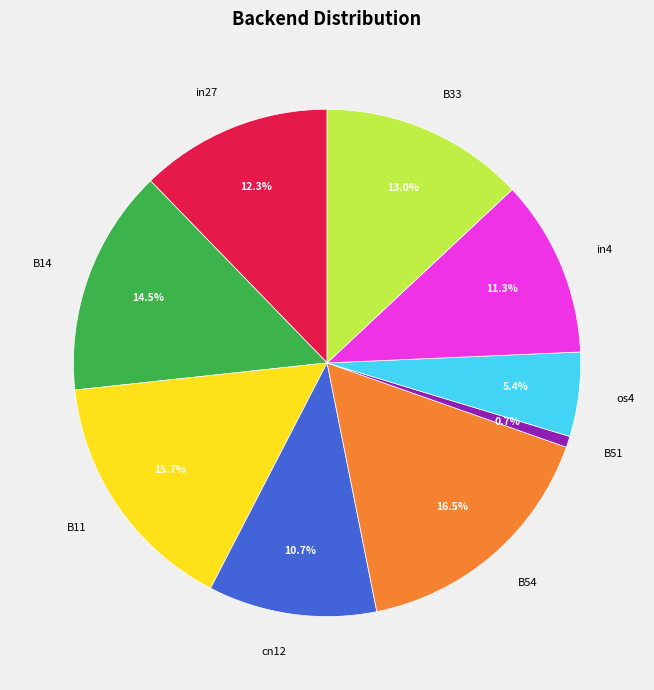

How many slices are in this pie chart?

9